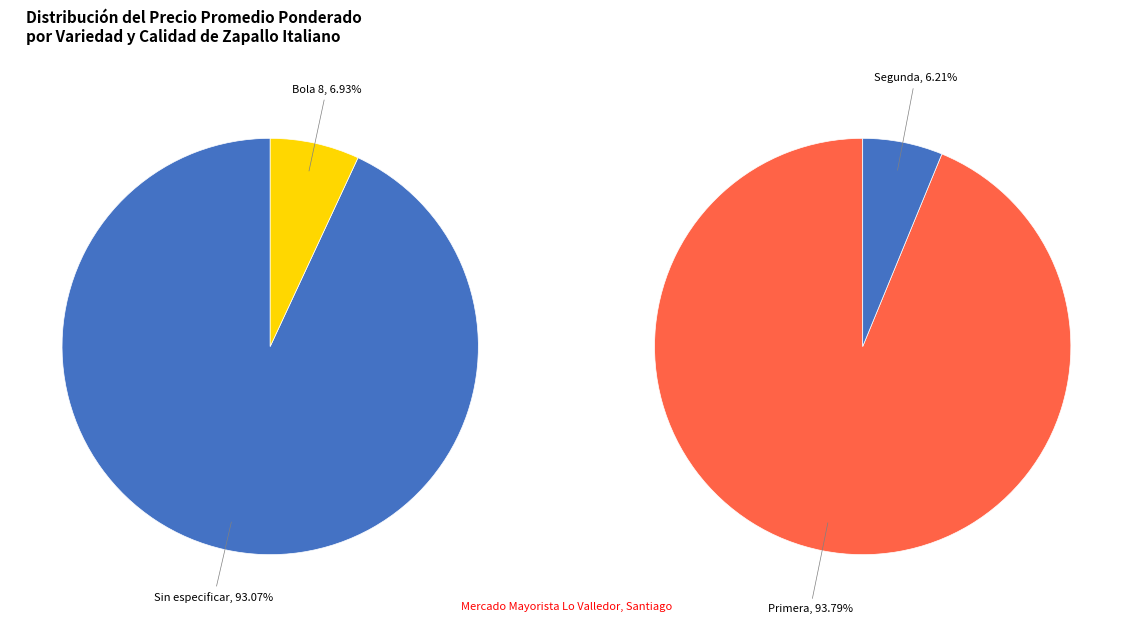

Which slice is the largest?

Sin especificar